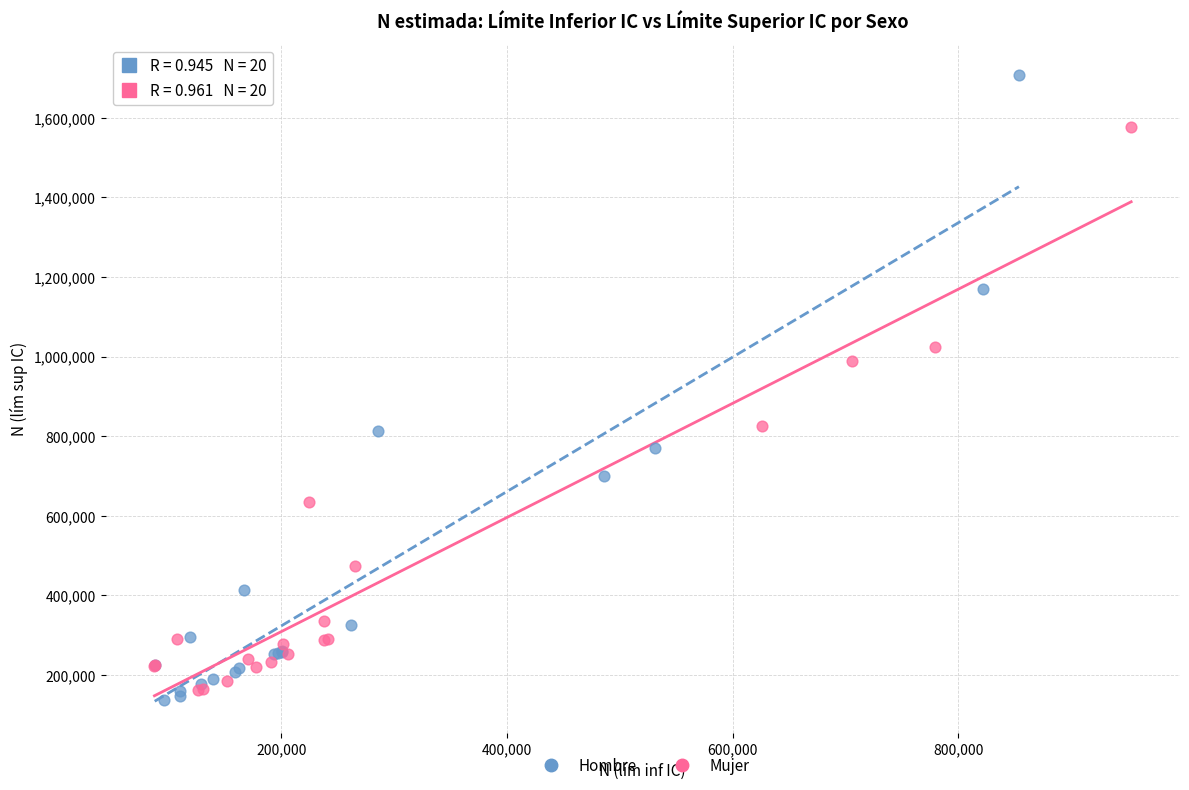

Which series reaches the maximum Y coordinate?

Hombre